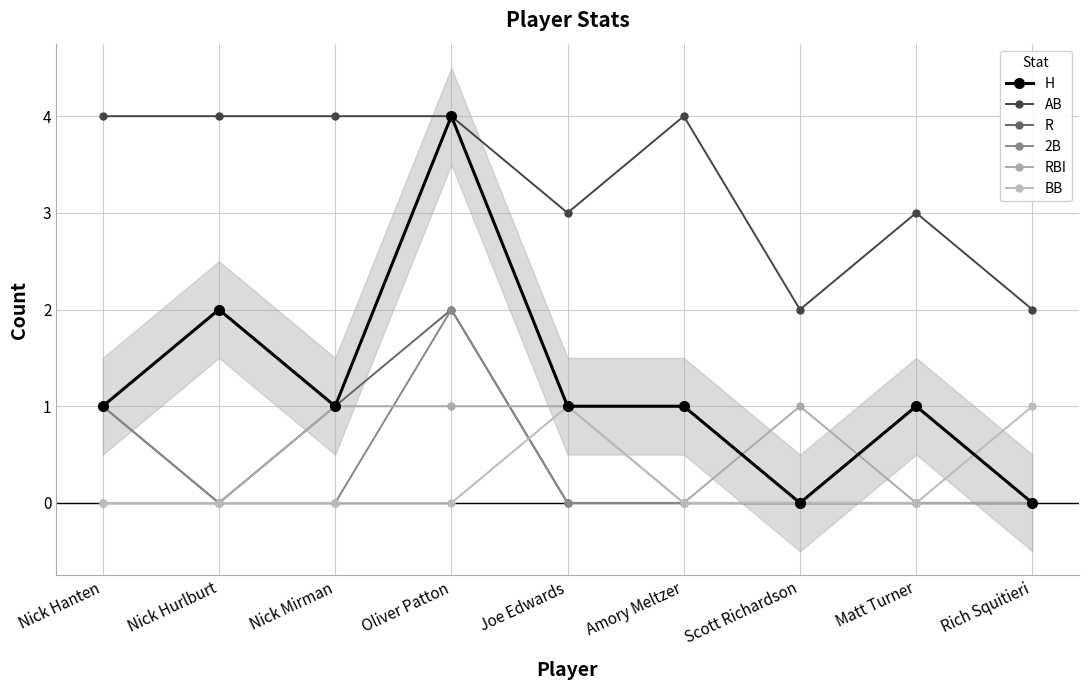

True or false: AB has more than 2 interior local peaks.

False